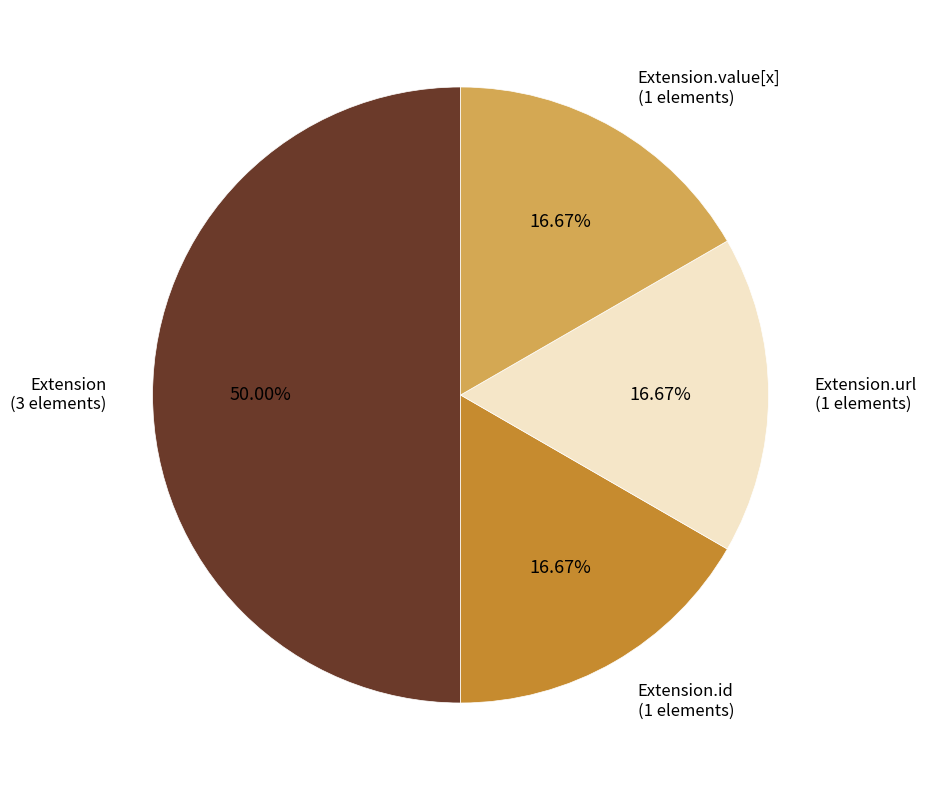

True or false: Extension.value[x] accounts for 11% of the total.

False